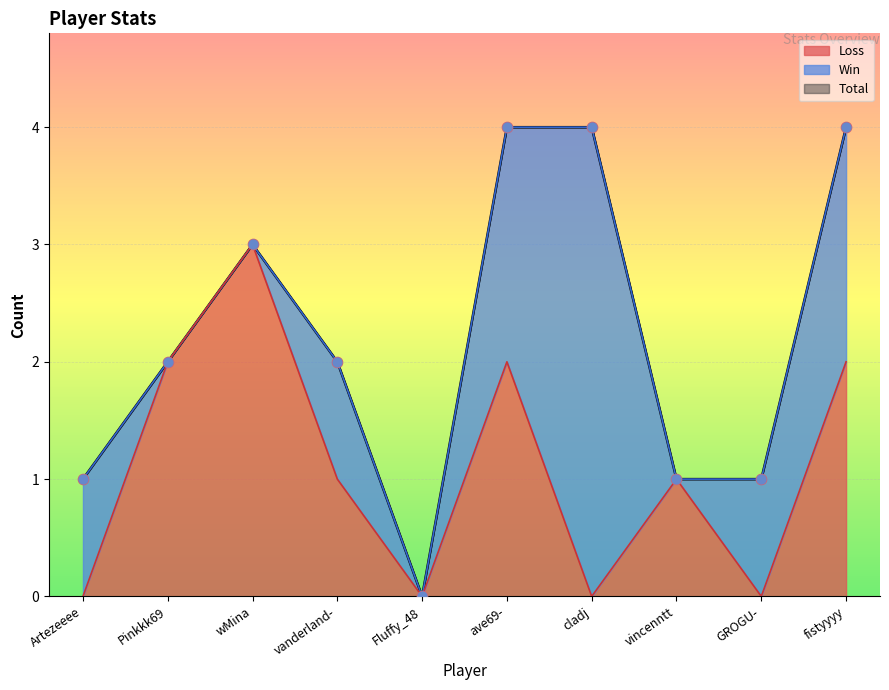

At which category is the sum across all series the highest?

wMina